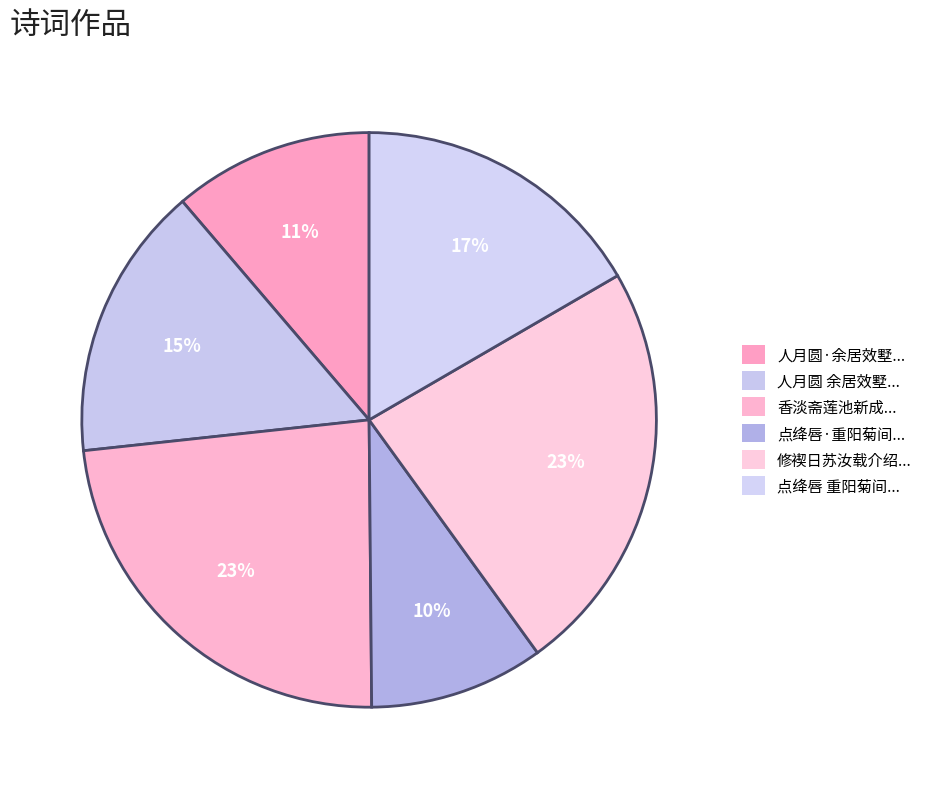

Count the number of slices in the pie.

6